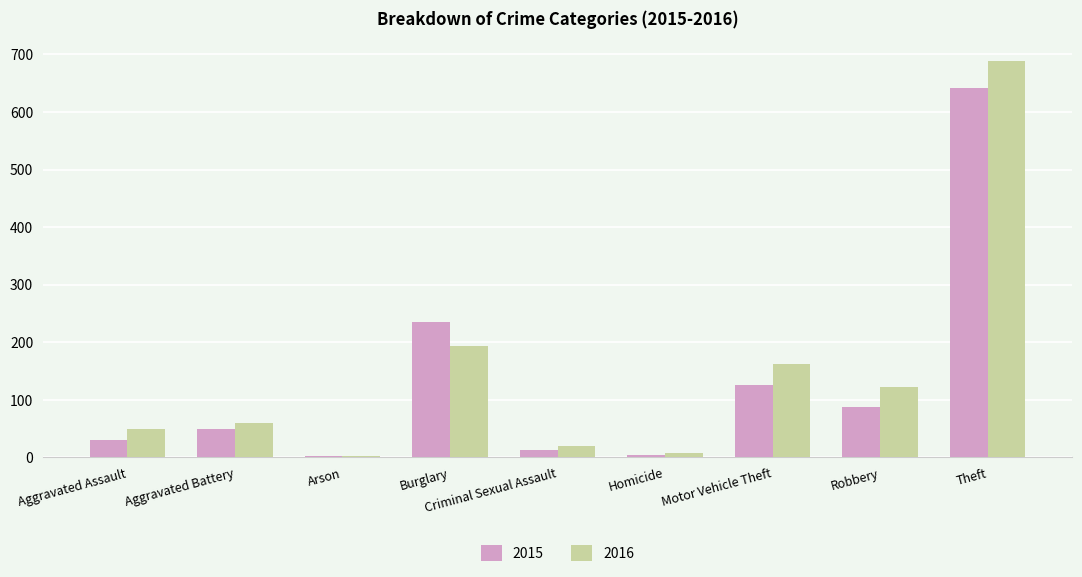

What are all the series names shown in the legend?

2015, 2016